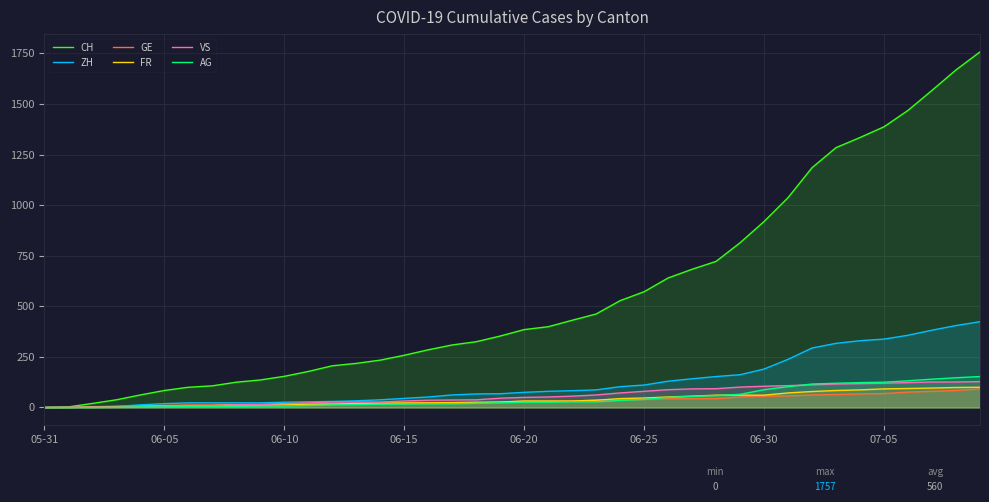

What are all the series names shown in the legend?

CH, ZH, GE, FR, VS, AG